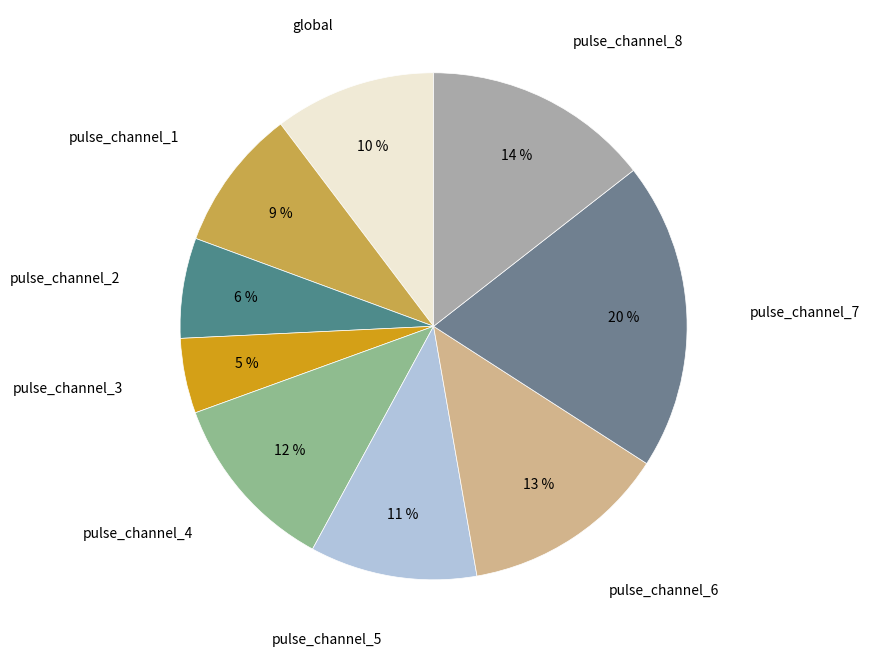

Do pulse_channel_8 and pulse_channel_7 together represent more than half of the pie?

No